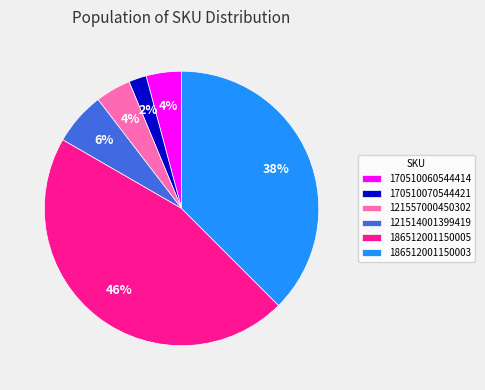

Do 170510060544414 and 170510070544421 together represent more than half of the pie?

No